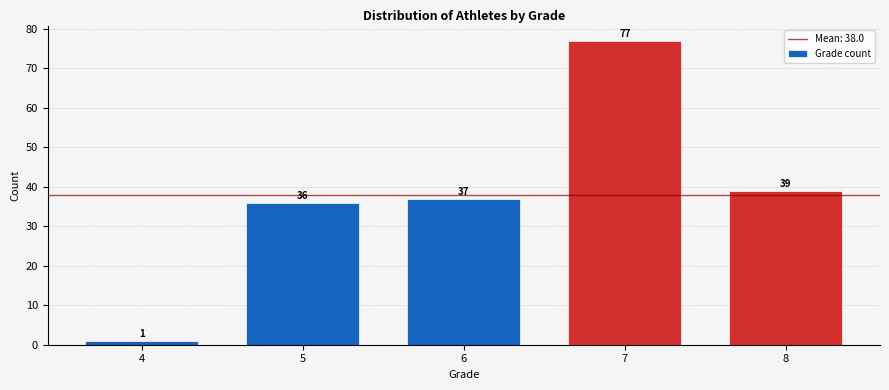

Reading left to right, what are all the values shown in this chart?

4=1	5=36	6=37	7=77	8=39